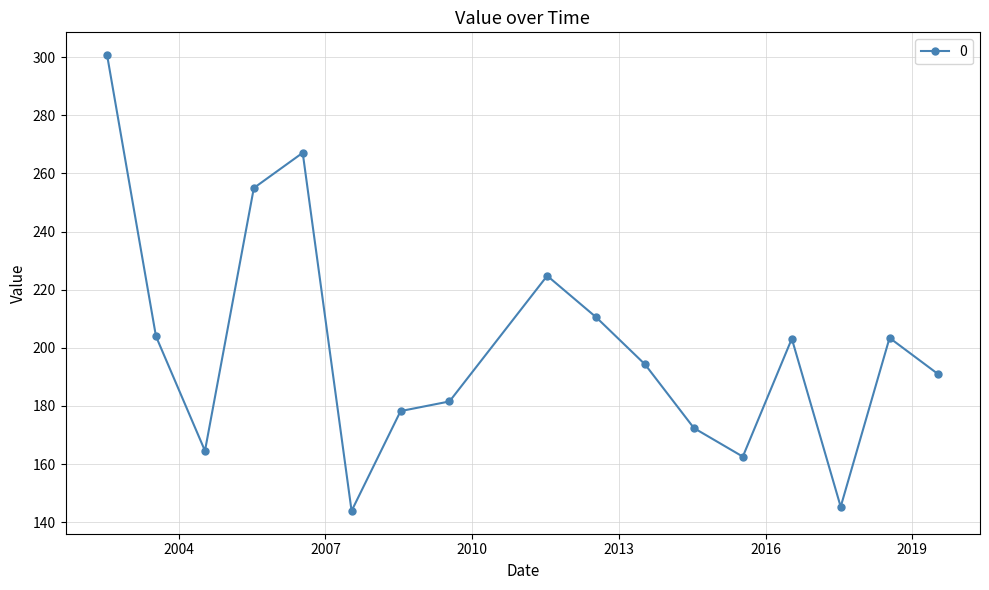

True or false: there are more than 1 points higher than both neighbors.

True